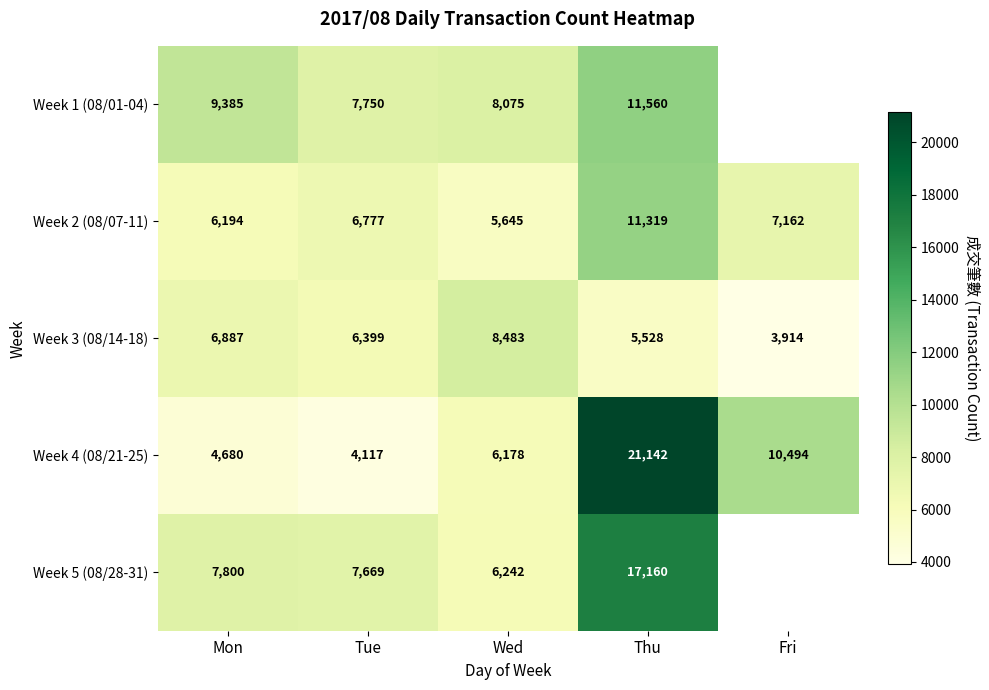

Between Wed and Tue, which is larger?

Wed